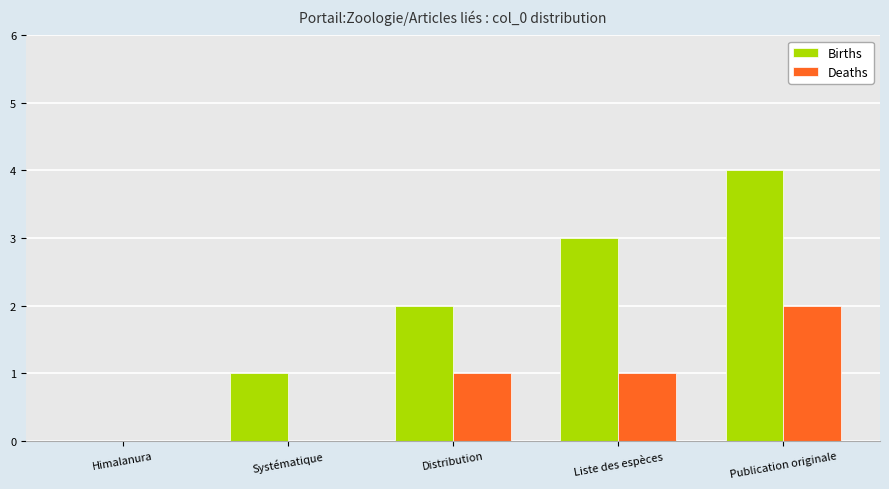

Are the bars grouped side by side (vs. stacked)?

Yes